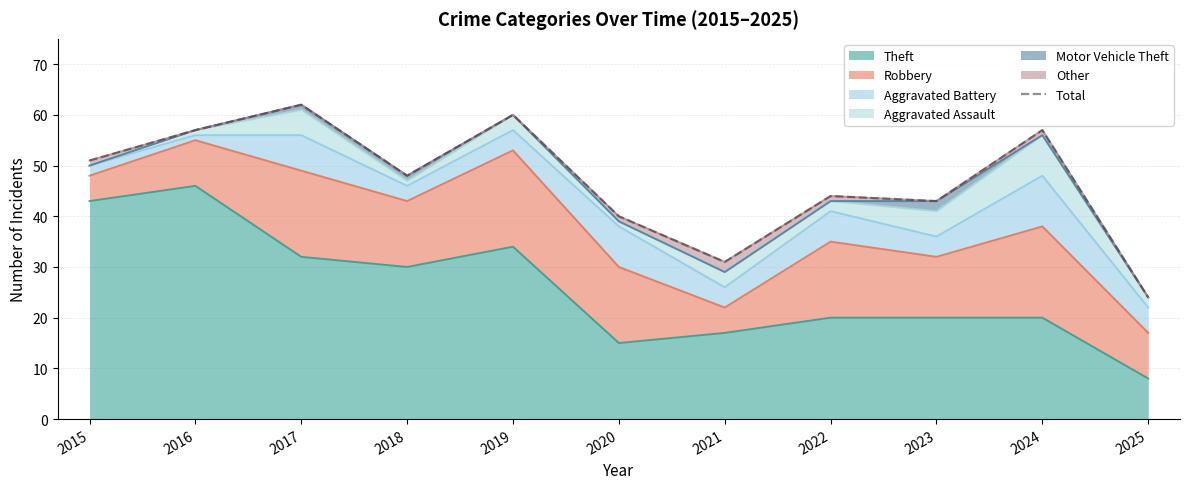

Reading left to right, what are all the values shown in this chart?

51	57	62	48	60	40	31	44	43	57	24